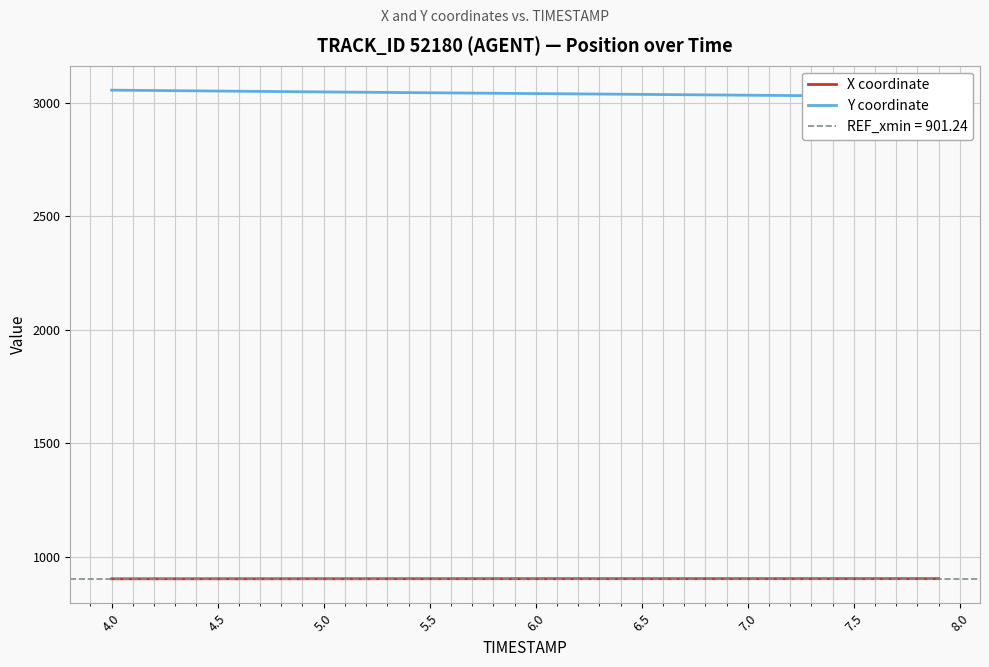

What is the highest value of the X coordinate series?

903.4